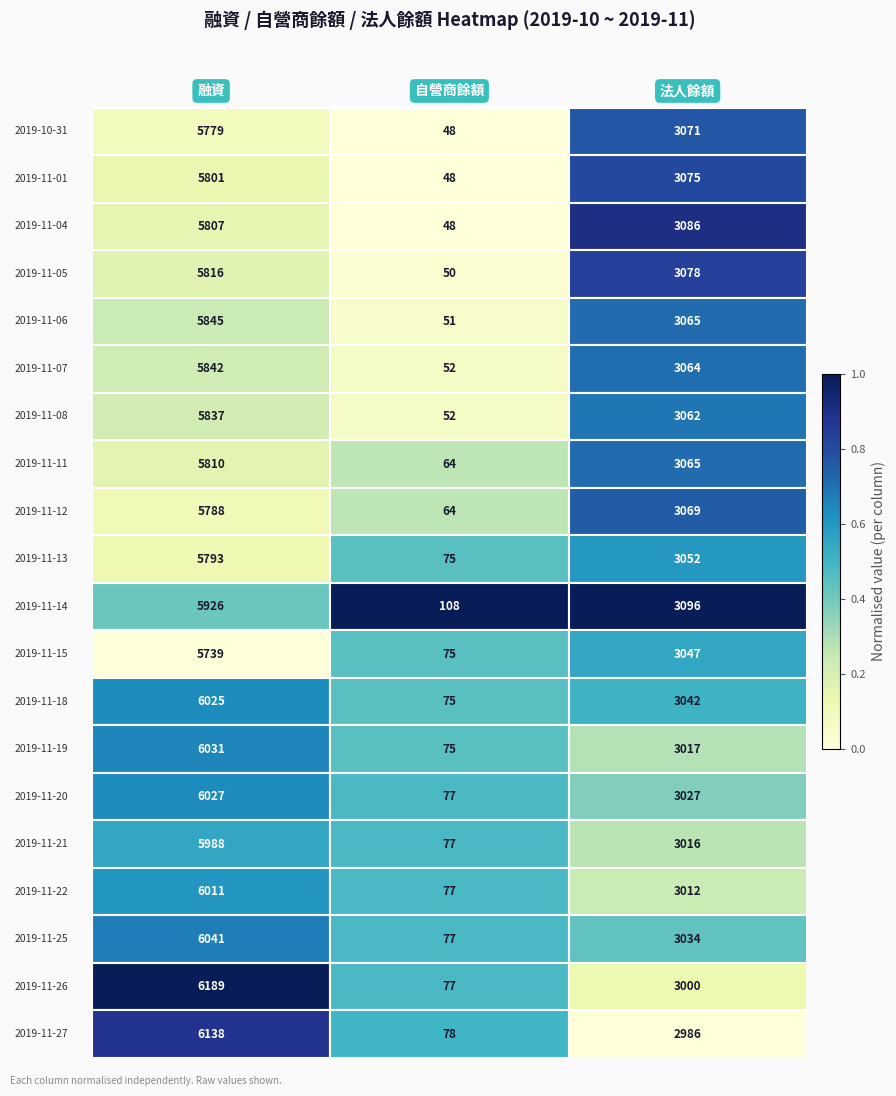

What is the maximum value shown in the chart?

6189